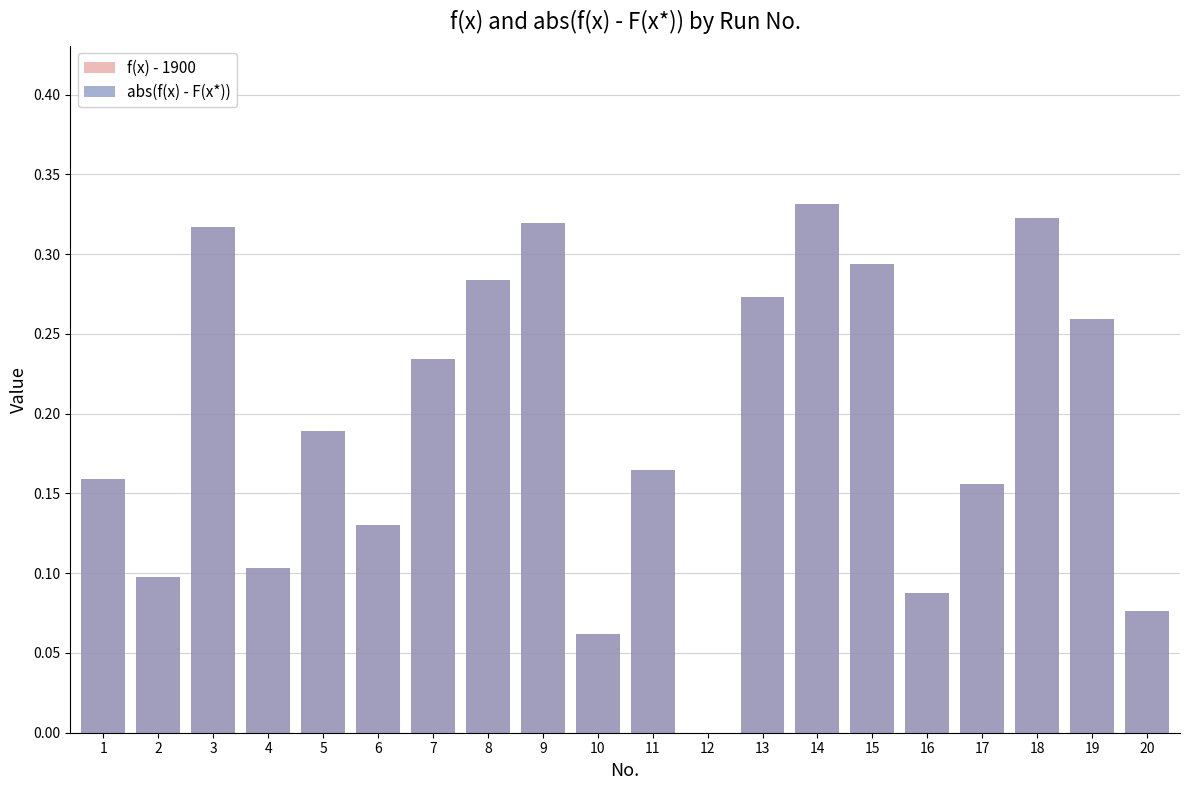

Is the value of abs(f(x) - F(x*)) at 19 greater than the value of f(x) - 1900 at 20?

Yes